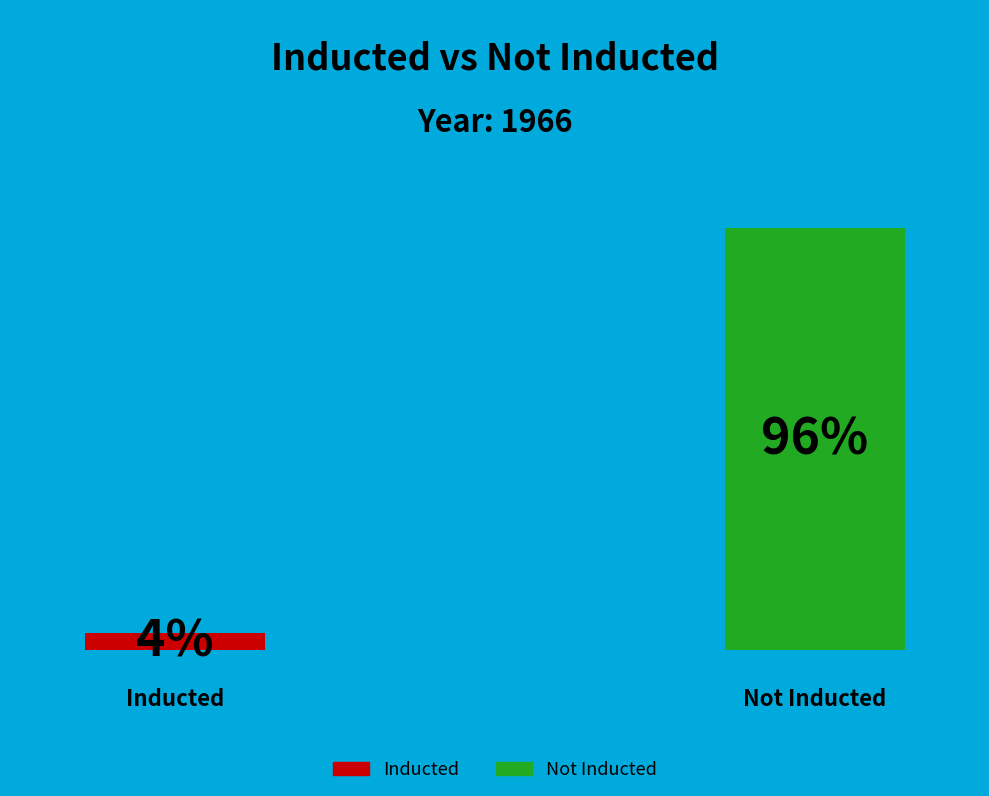

True or false: Number not inducted: accounts for 81% of the total.

False